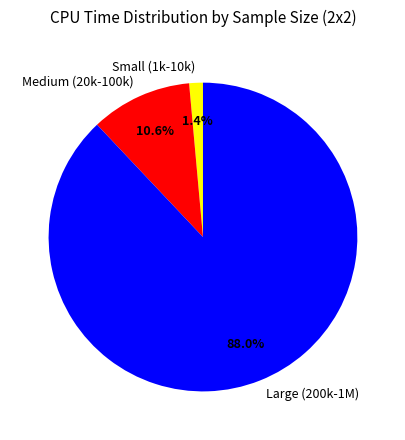

How much of the chart is everything except Large (200k-1M)?

12.0%